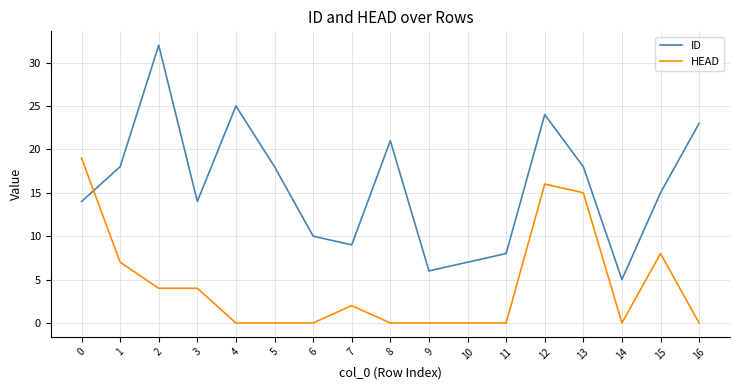

What is the approximate value of ID at 16, to the nearest 5?

25